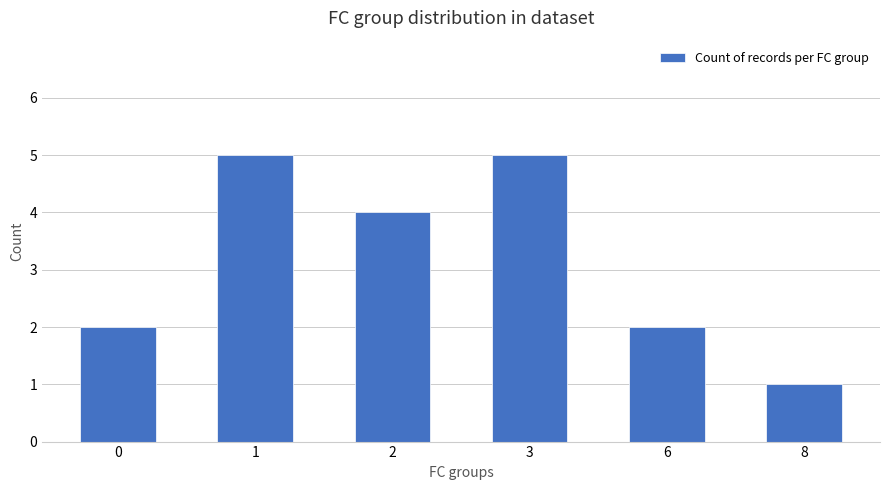

Reading right to left, extract all data points from this chart.

1	2	5	4	5	2